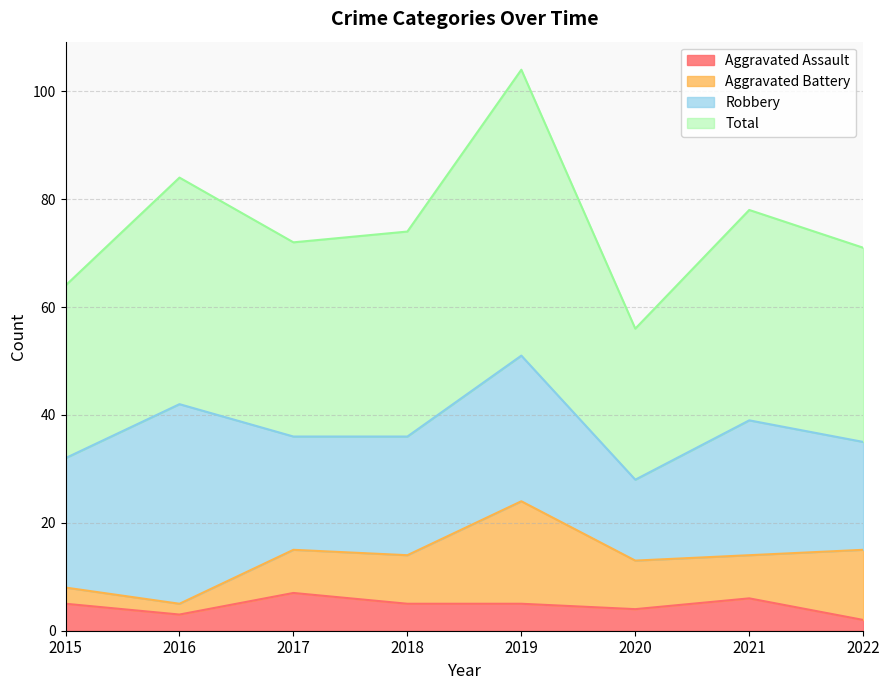

The Aggravated Assault series shows 6 at 2021. True or false?

True